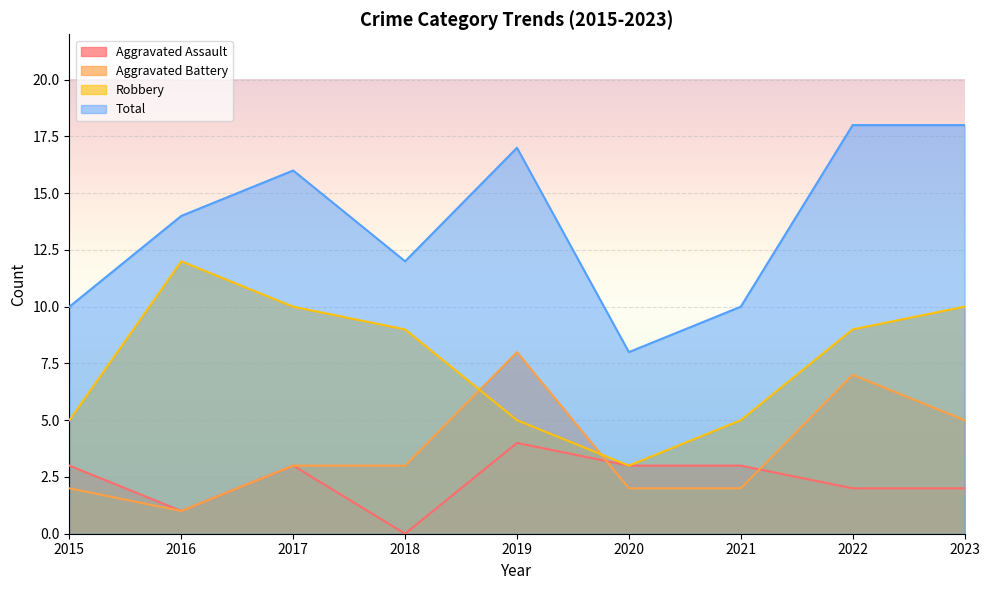

What is the value of the Aggravated Assault point at the 6th from the left?

3